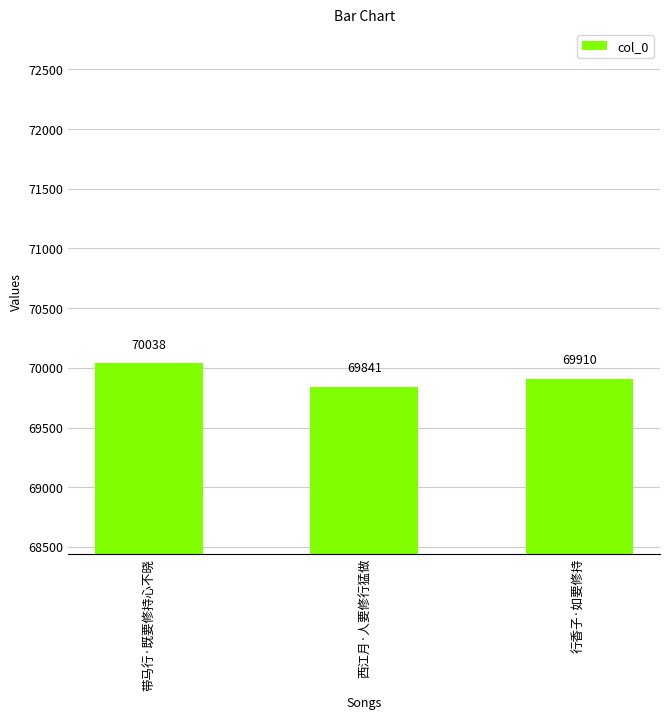

What is the difference between the second highest and minimum values?

69